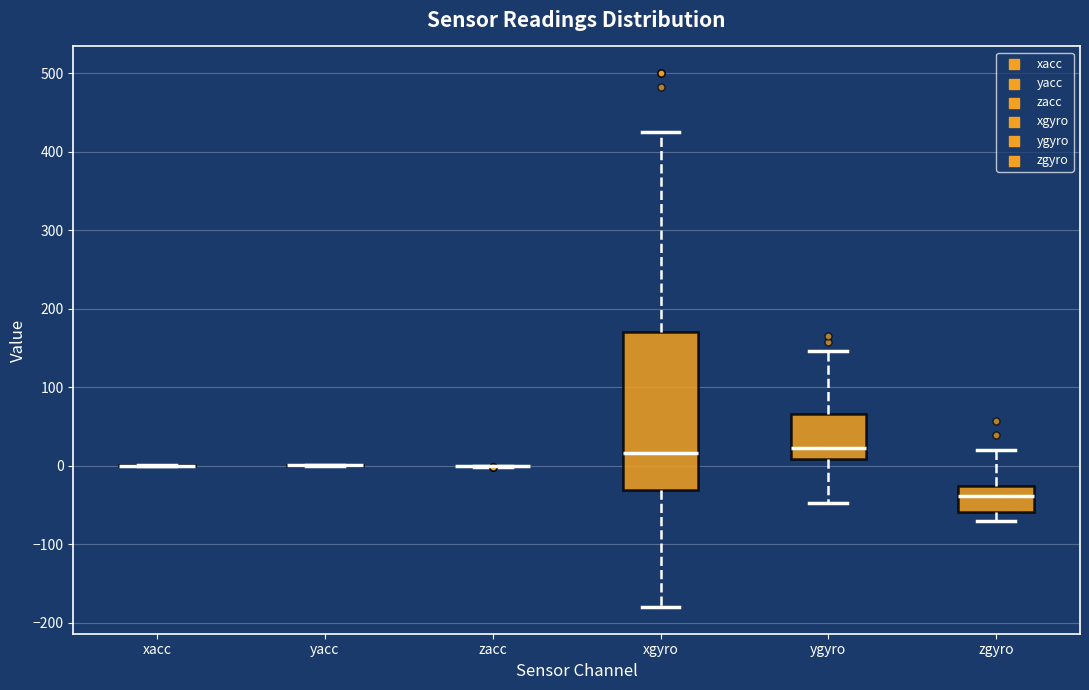

Which box is the tallest, from its lower edge to its upper edge?

xgyro